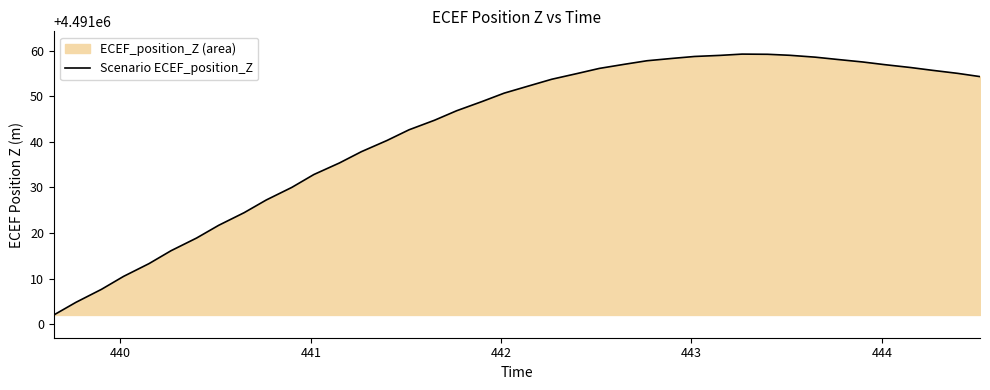

What is the value of the 11th point from the left?

4491030.0